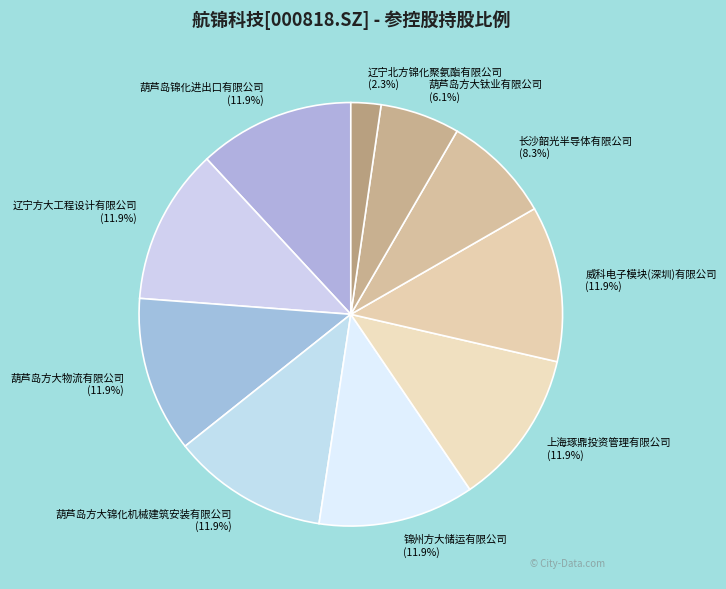

To the nearest percent, what is the combined percentage of 上海琢鼎投资管理有限公司 and 辽宁北方锦化聚氨酯有限公司?

14%